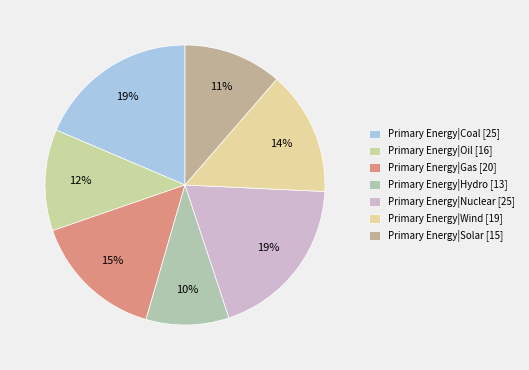

The Primary Energy|Wind slice represents 14% of the pie. True or false?

True